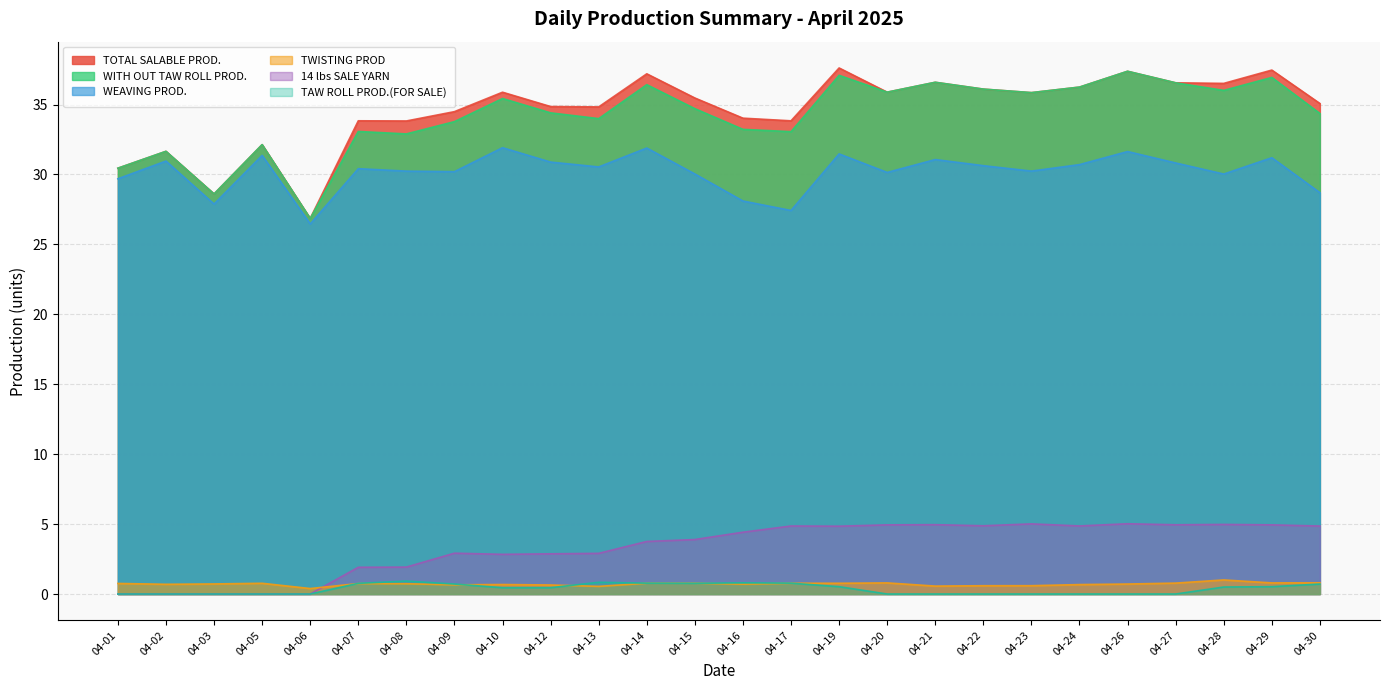

True or false: TAW ROLL PROD.(FOR SALE) and WITH OUT TAW ROLL PROD. intersect in this chart.

False